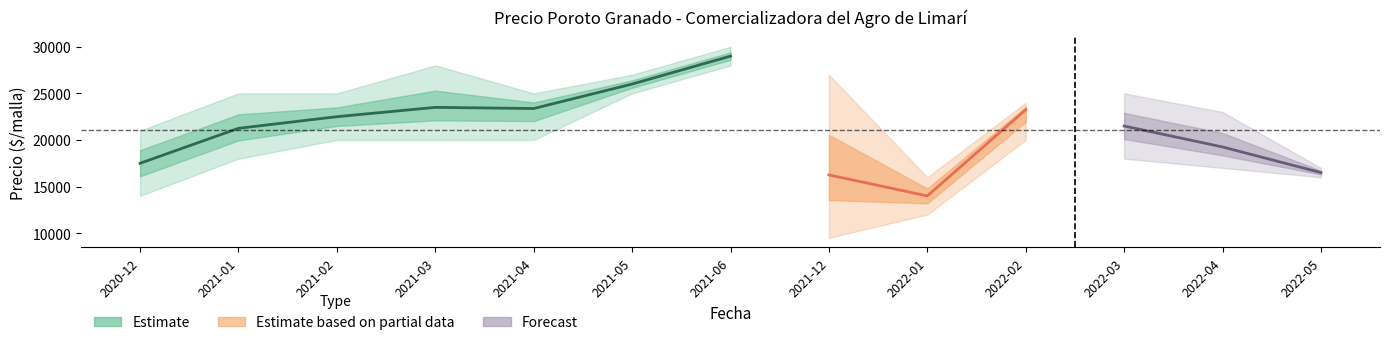

At which category does the chart reach its minimum across all series?

2021-12